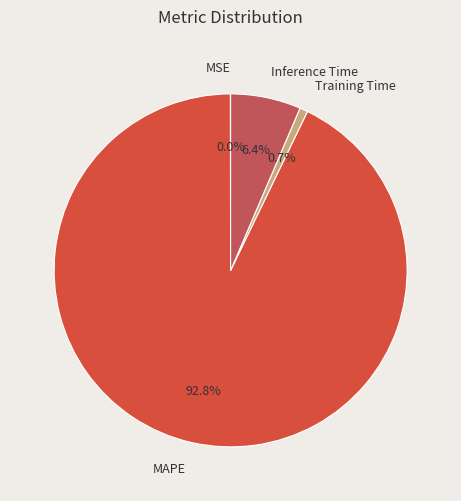

Which has a higher value, Inference Time or Training Time?

Inference Time